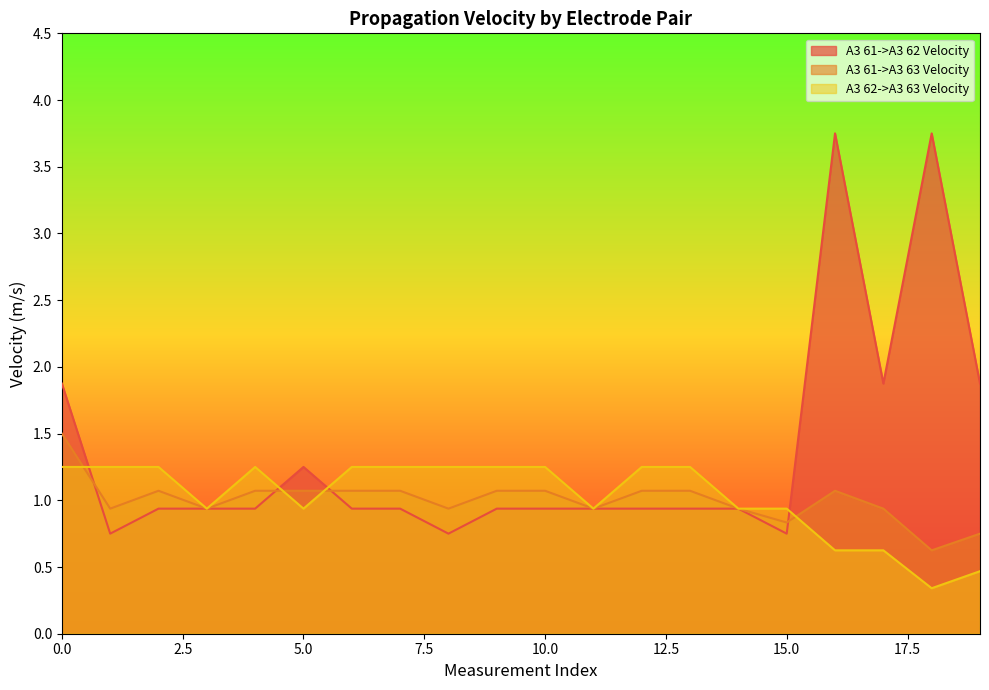

Rank the categories by A3 61->A3 63 Velocity value from lowest to highest.

18, 19, 15, 14, 17, 1, 3, 8, 11, 2, 5, 7, 9, 10, 13, 16, 4, 6, 12, 0